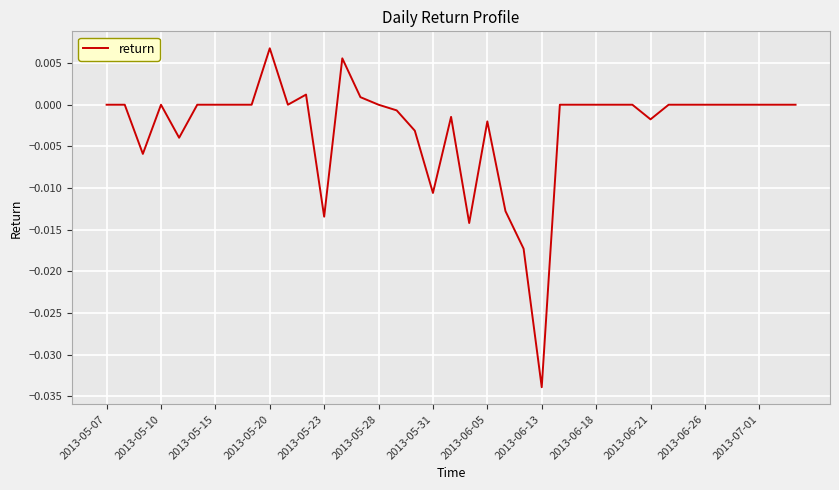

Which label corresponds to the largest value in the chart?

2013-05-20